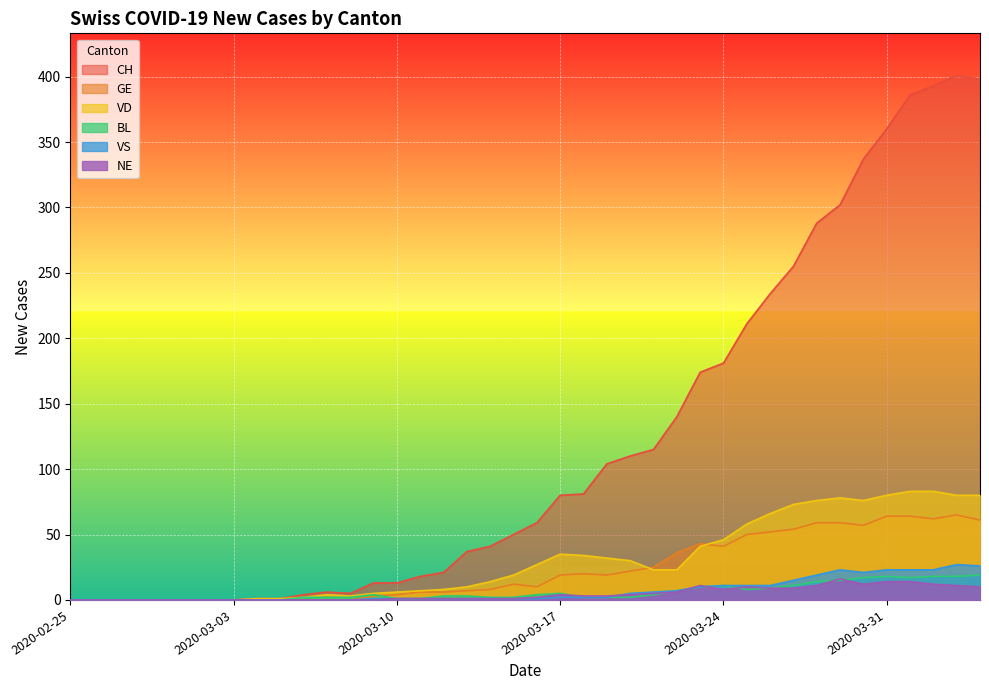

How many values in the NE series exceed 2?

19